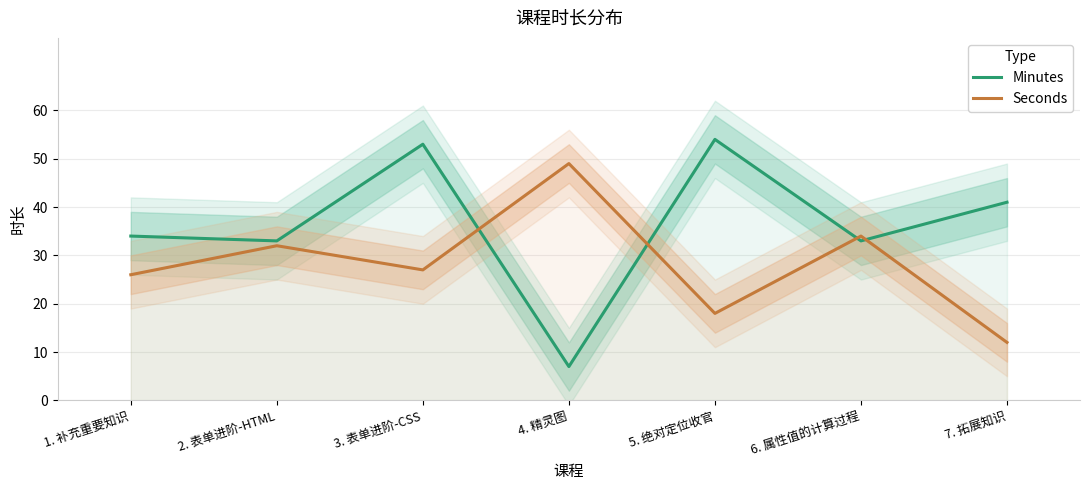

Reading right to left, extract all data points from this chart.

Minutes: 7. 拓展知识=41	6. 属性值的计算过程=33	5. 绝对定位收官=54	4. 精灵图=7	3. 表单进阶-CSS=53	2. 表单进阶-HTML=33	1. 补充重要知识=34
Seconds: 7. 拓展知识=12	6. 属性值的计算过程=34	5. 绝对定位收官=18	4. 精灵图=49	3. 表单进阶-CSS=27	2. 表单进阶-HTML=32	1. 补充重要知识=26